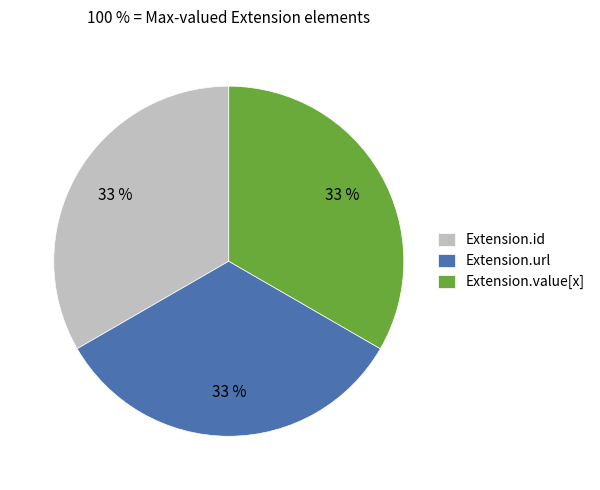

True or false: Extension.id accounts for 33% of the total.

True